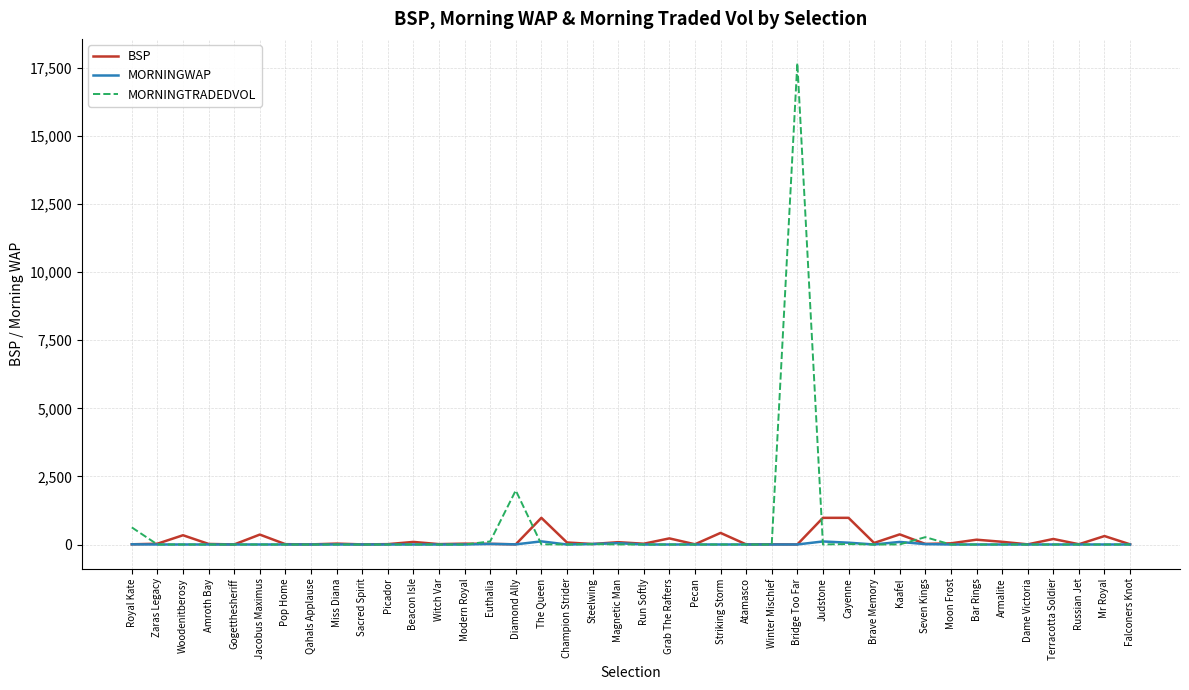

List the series in order of their peak value, lowest first.

MORNINGWAP, BSP, MORNINGTRADEDVOL